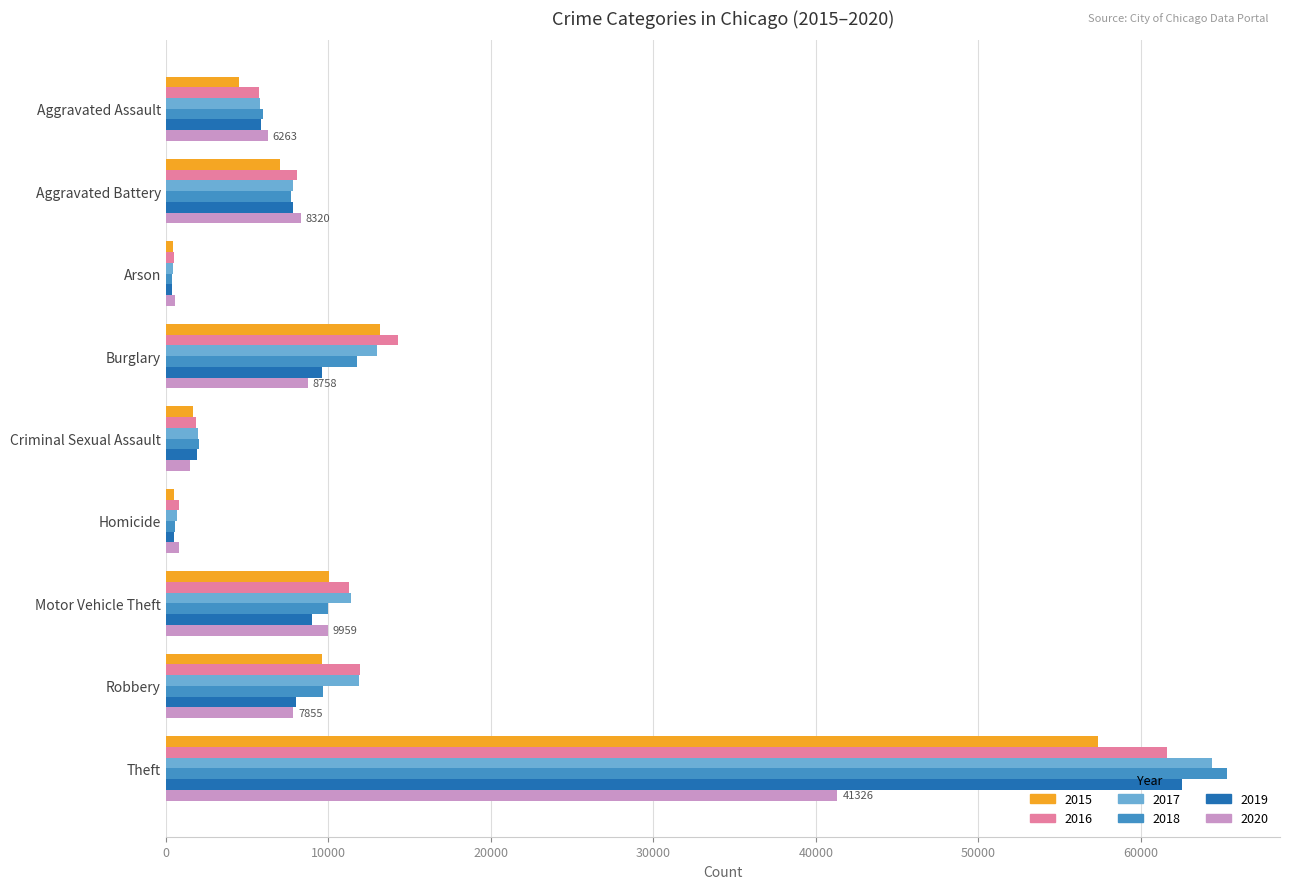

Is the value of 2018 at Homicide greater than the value of 2016 at Aggravated Battery?

No